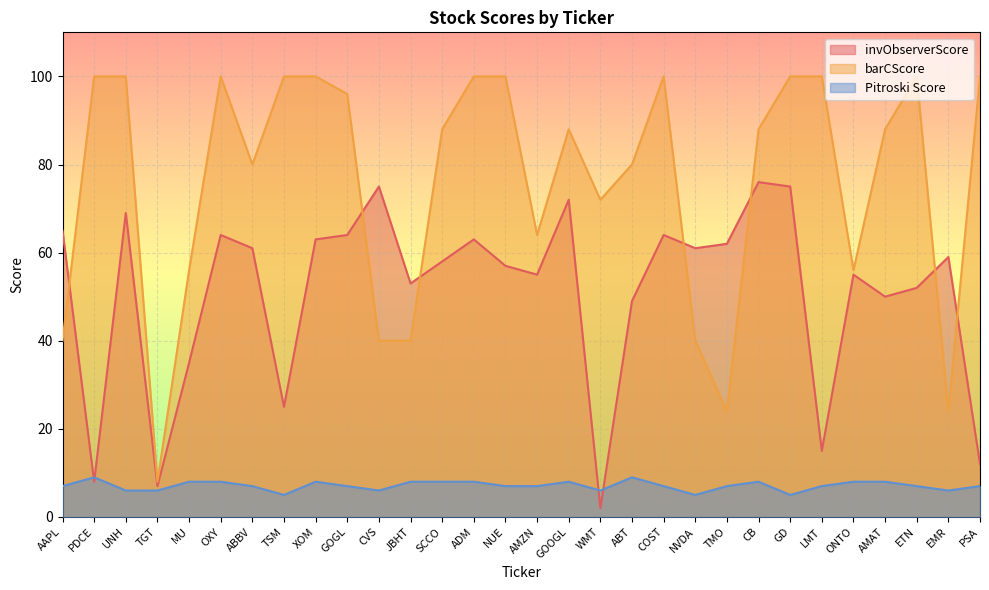

True or false: Pitroski Score has a value of 8 at SCCO.

True